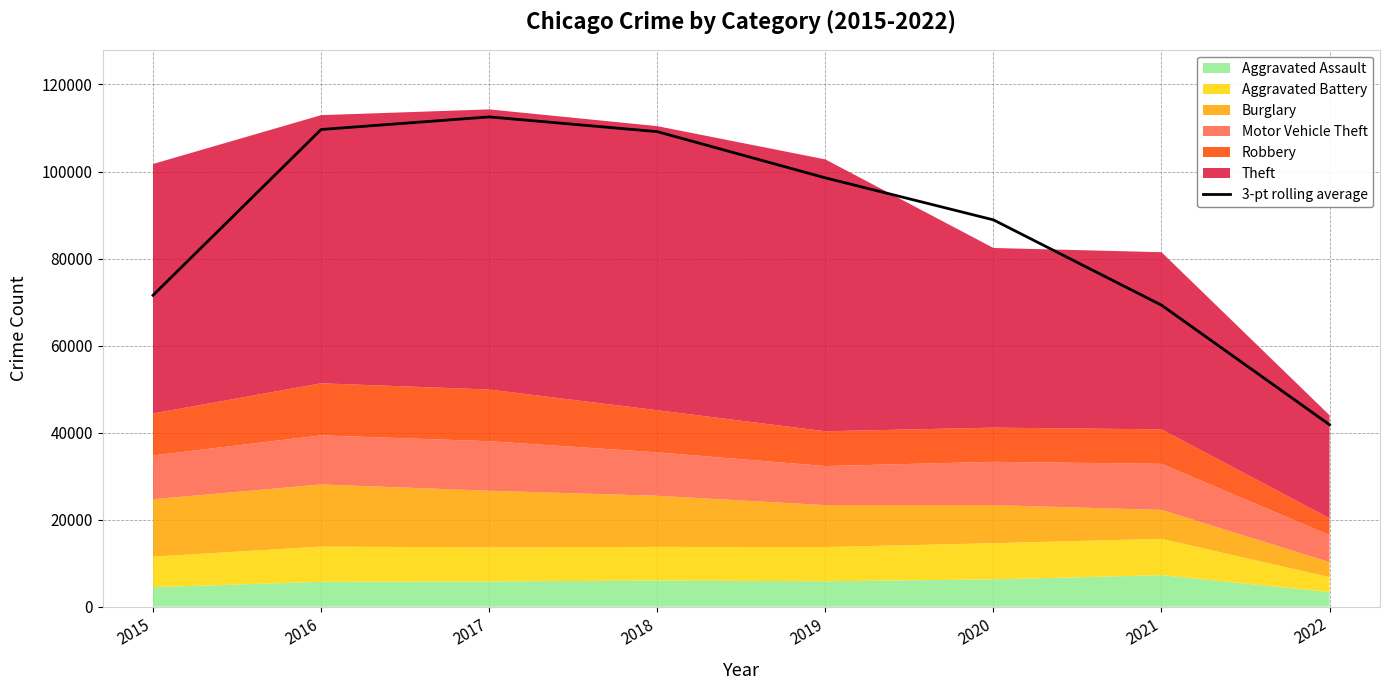

Reading left to right, list all the values displayed in this chart.

2015=71561.7	2016=109654.7	2017=112551.3	2018=109162.7	2019=98546.3	2020=88890.0	2021=69290.0	2022=41813.3